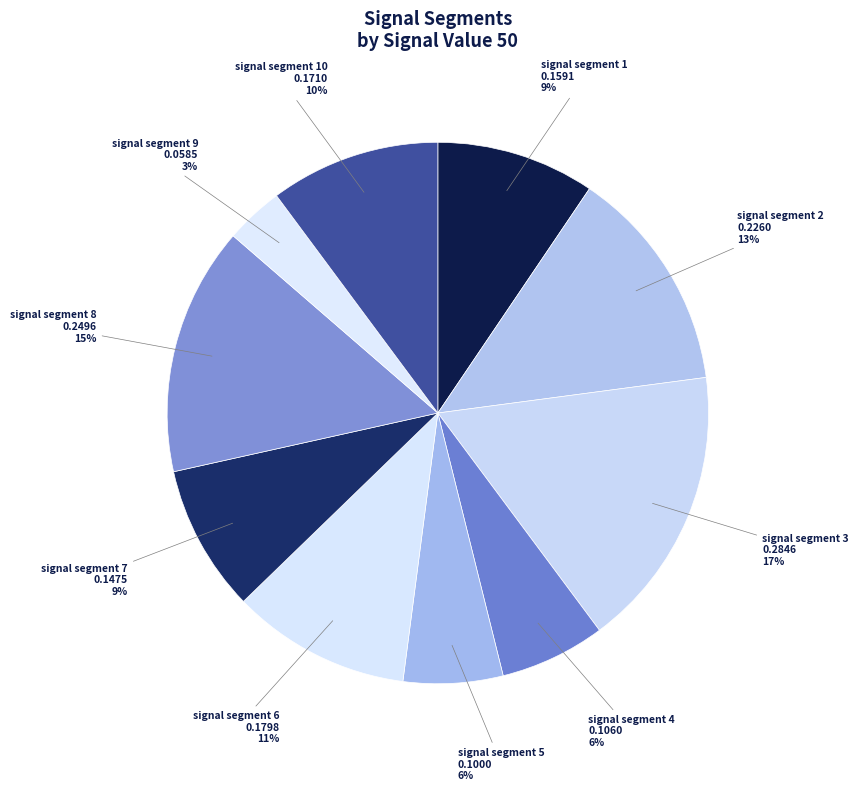

What percentage is the signal segment 4 slice, to the nearest percent?

6%